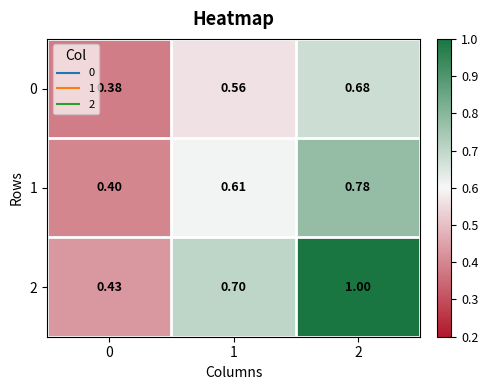

Is the value of 2 at 0 greater than the value of 1 at 2?

No